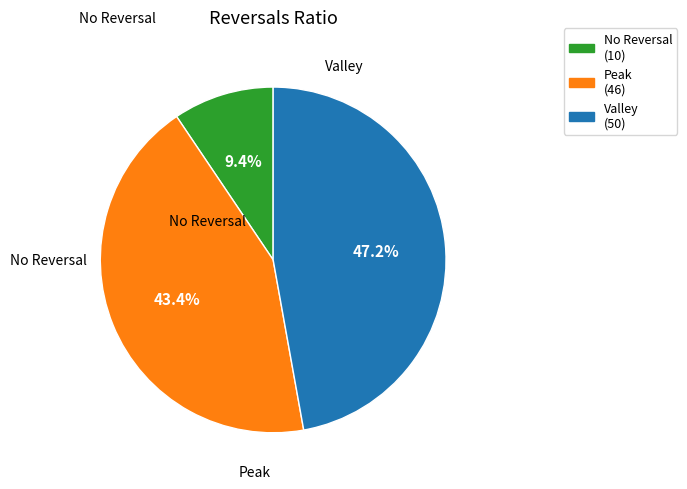

Which slice is the smallest?

No Reversal